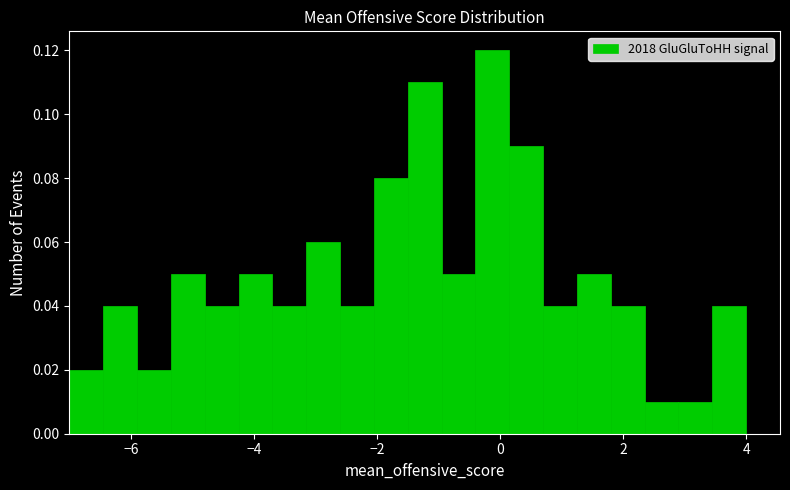

Around what value on the x-axis is the tallest bar? Give the approximate position of its centre, as read against the axis.

-0.2